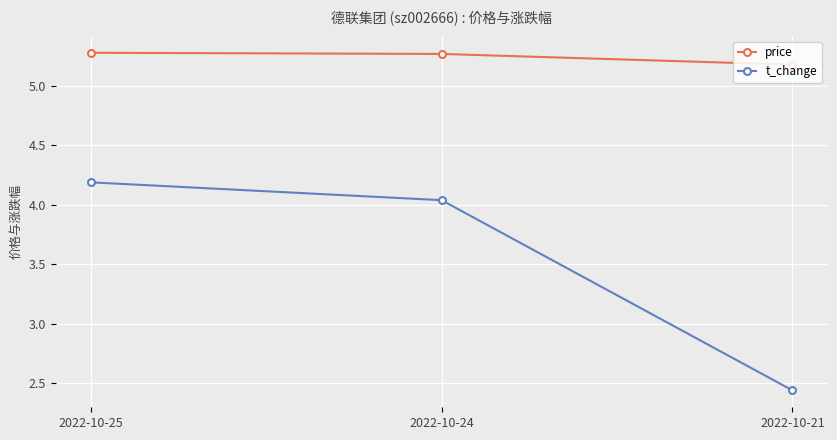

Rank the series by their maximum value, from lowest to highest.

t_change, price